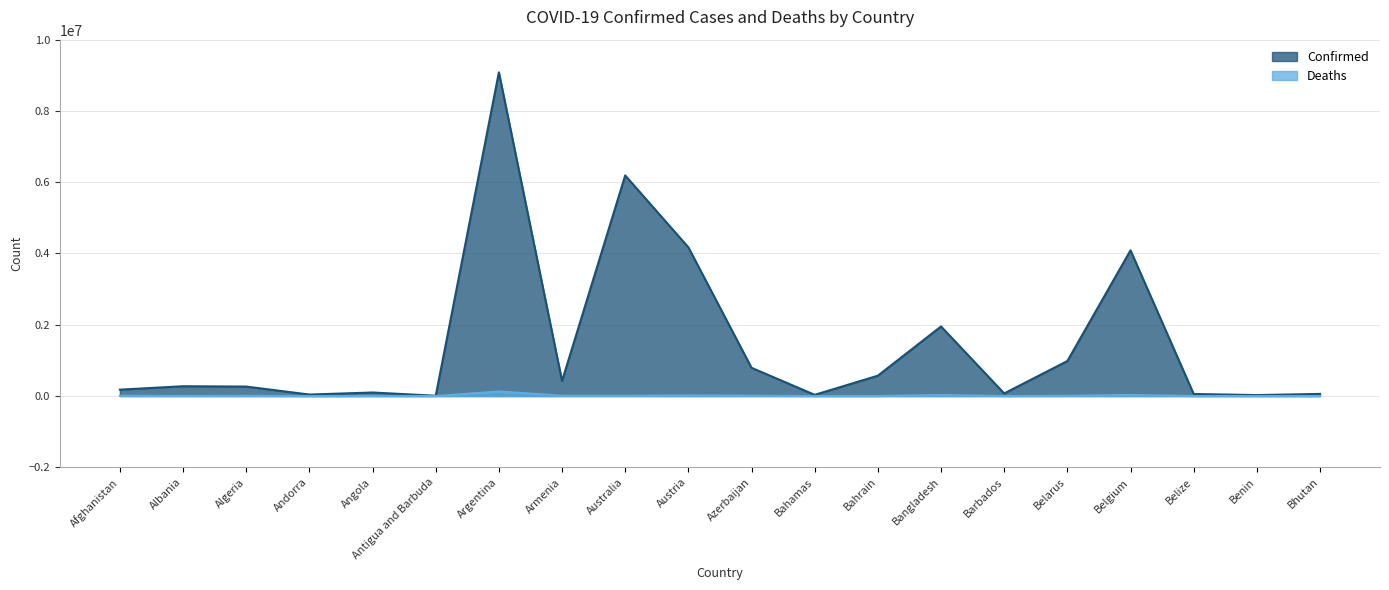

What are all the series names shown in the legend?

Confirmed, Deaths